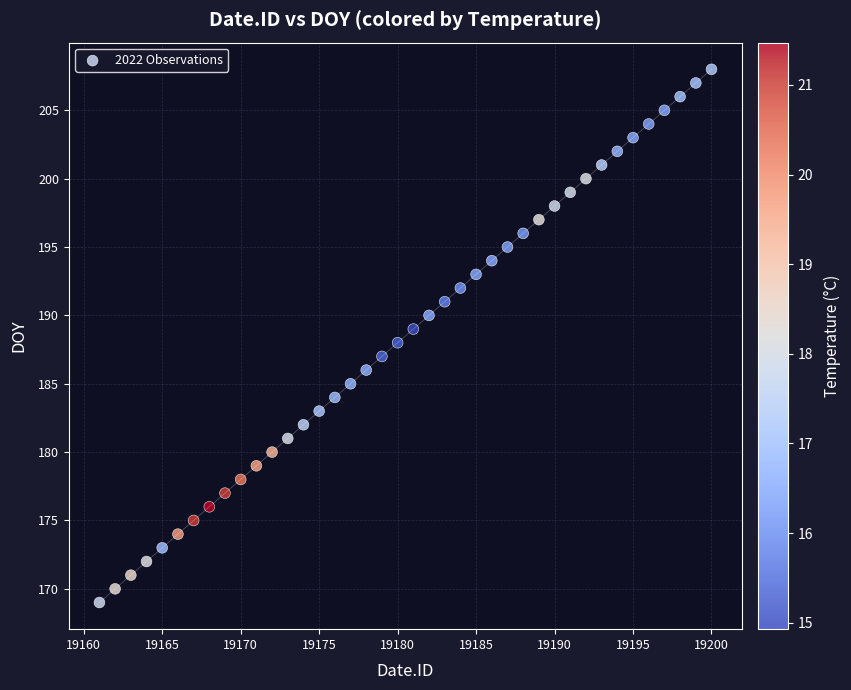

What is the range of X values (max minus min)?

39